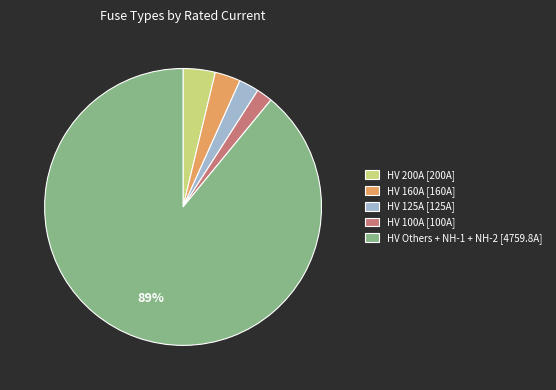

Combined, do HV 160A [160A] and HV 100A [100A] account for over 50%?

No